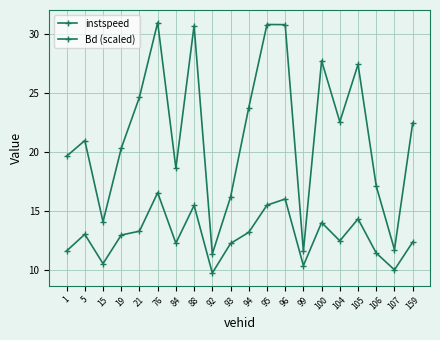

What is the value of the Bd (scaled) point at the 16th from the left?

22.5